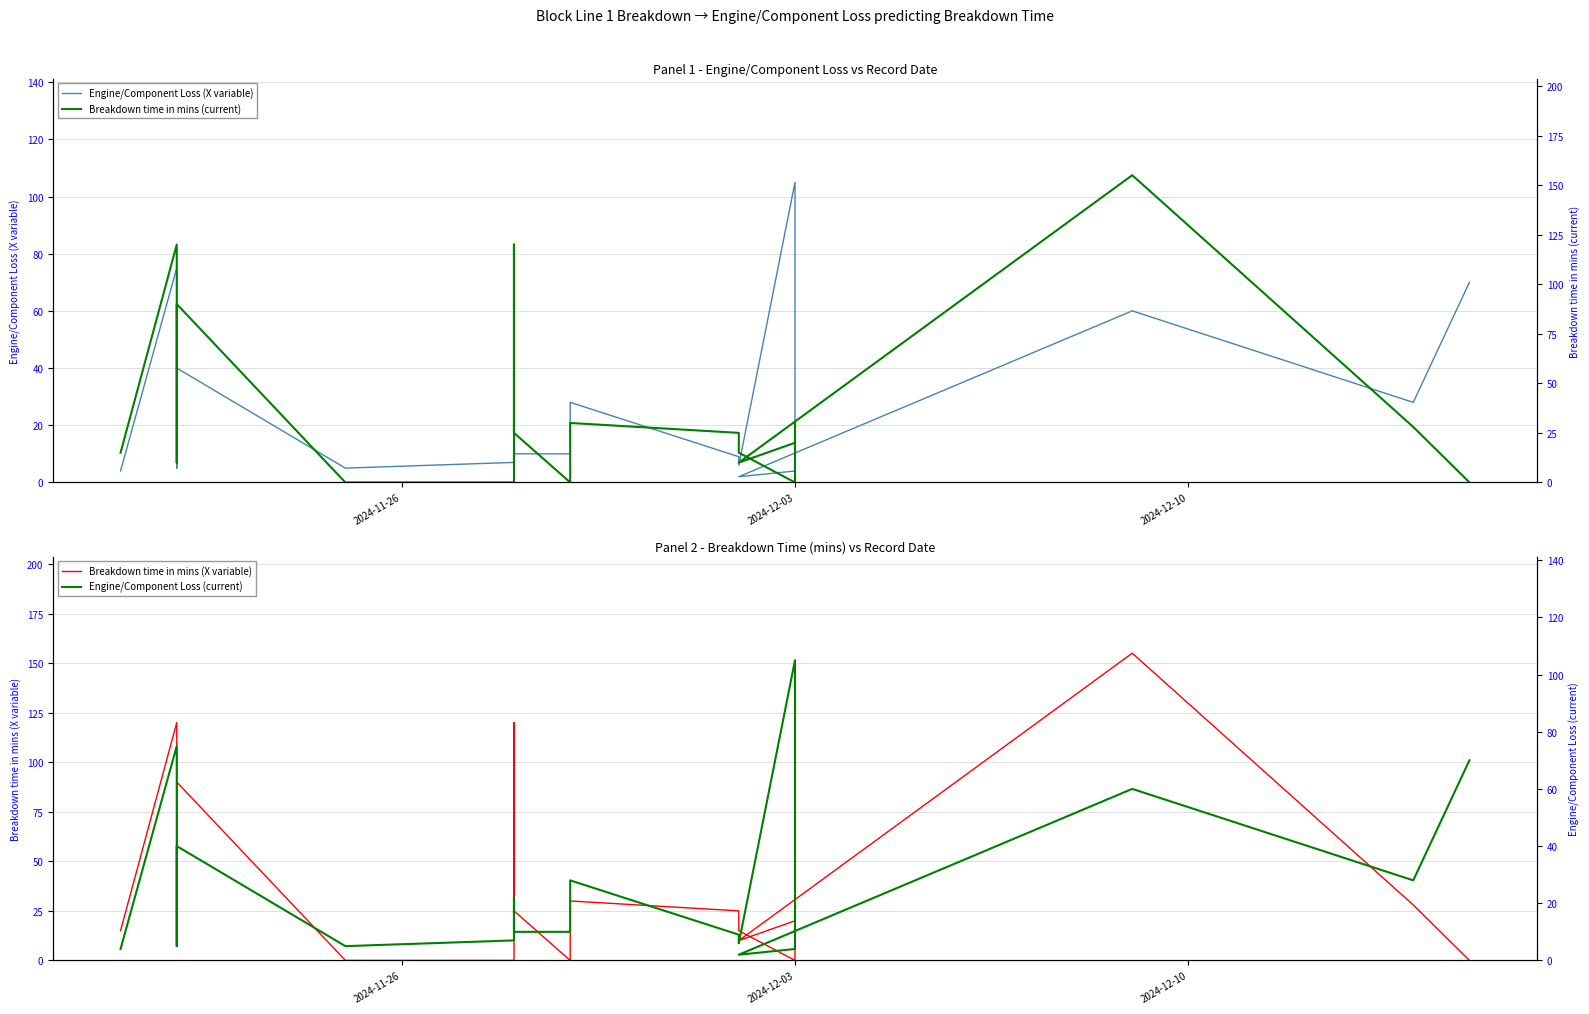

Does the chart have visible grid lines?

Yes